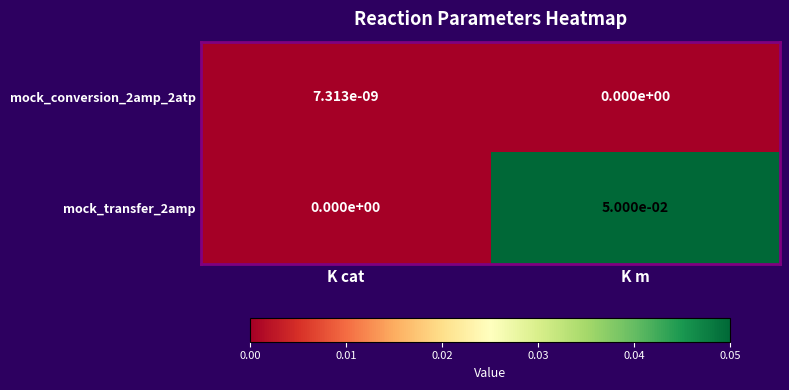

List the labels in order of mock_transfer_2amp value, smallest first.

K cat, K m